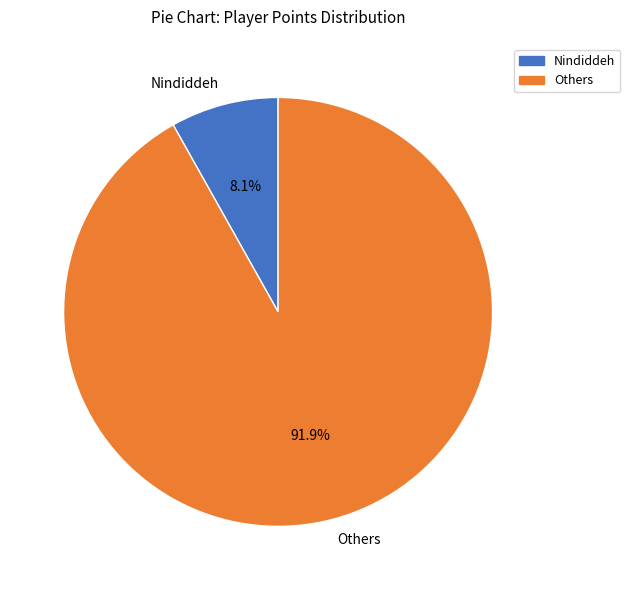

Is the sum of Others and Nindiddeh greater than half?

Yes